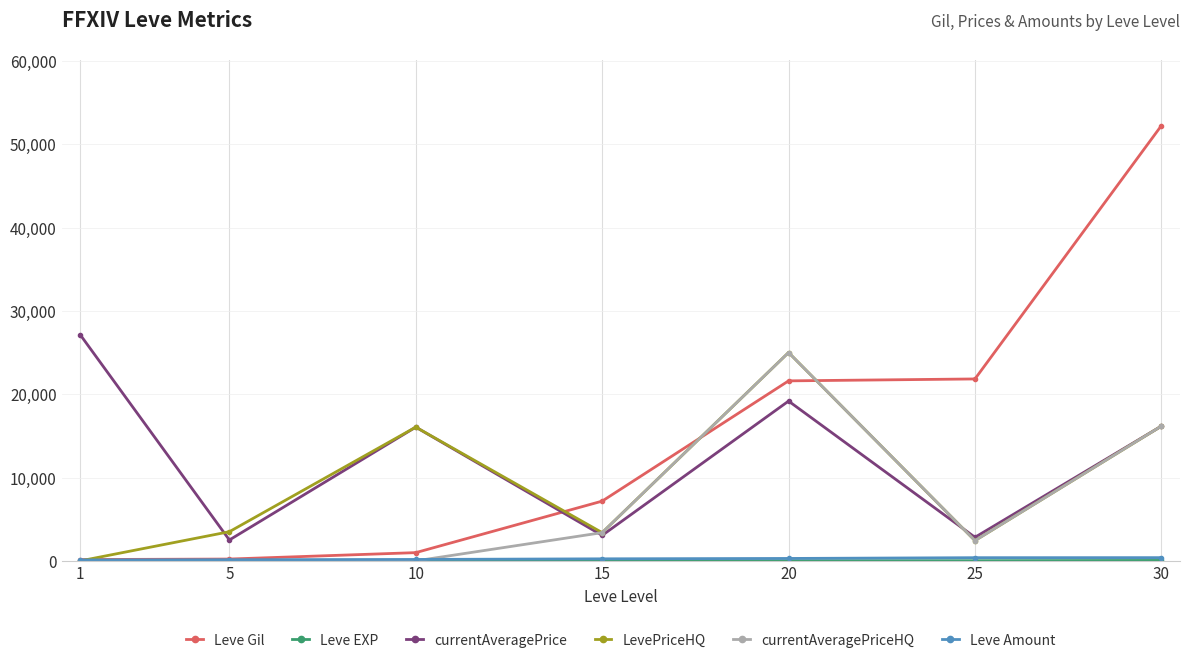

Which series has the largest total across all categories?

Leve Gil